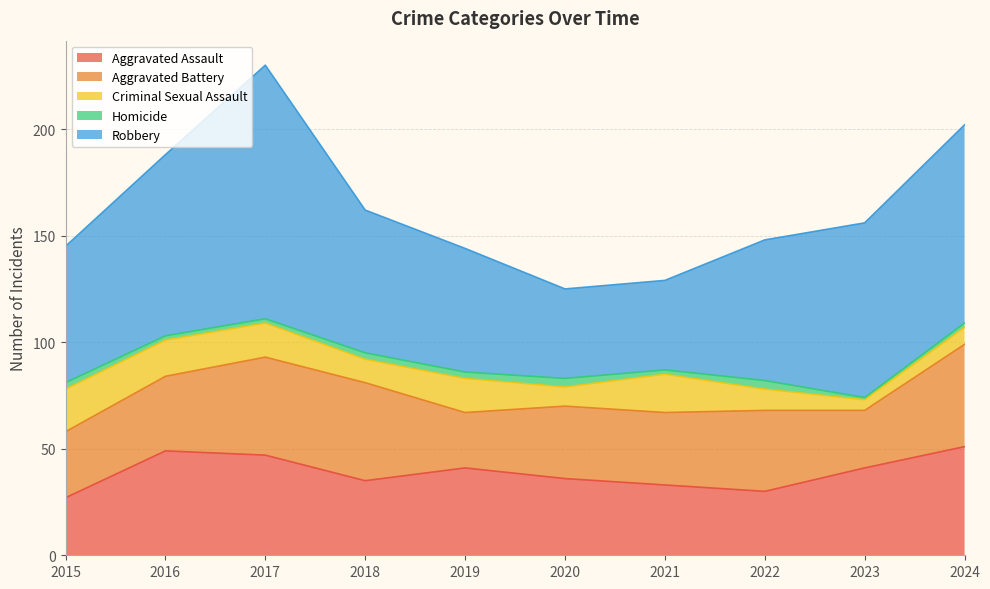

What is the spread (max minus min) of values at 2023?

81